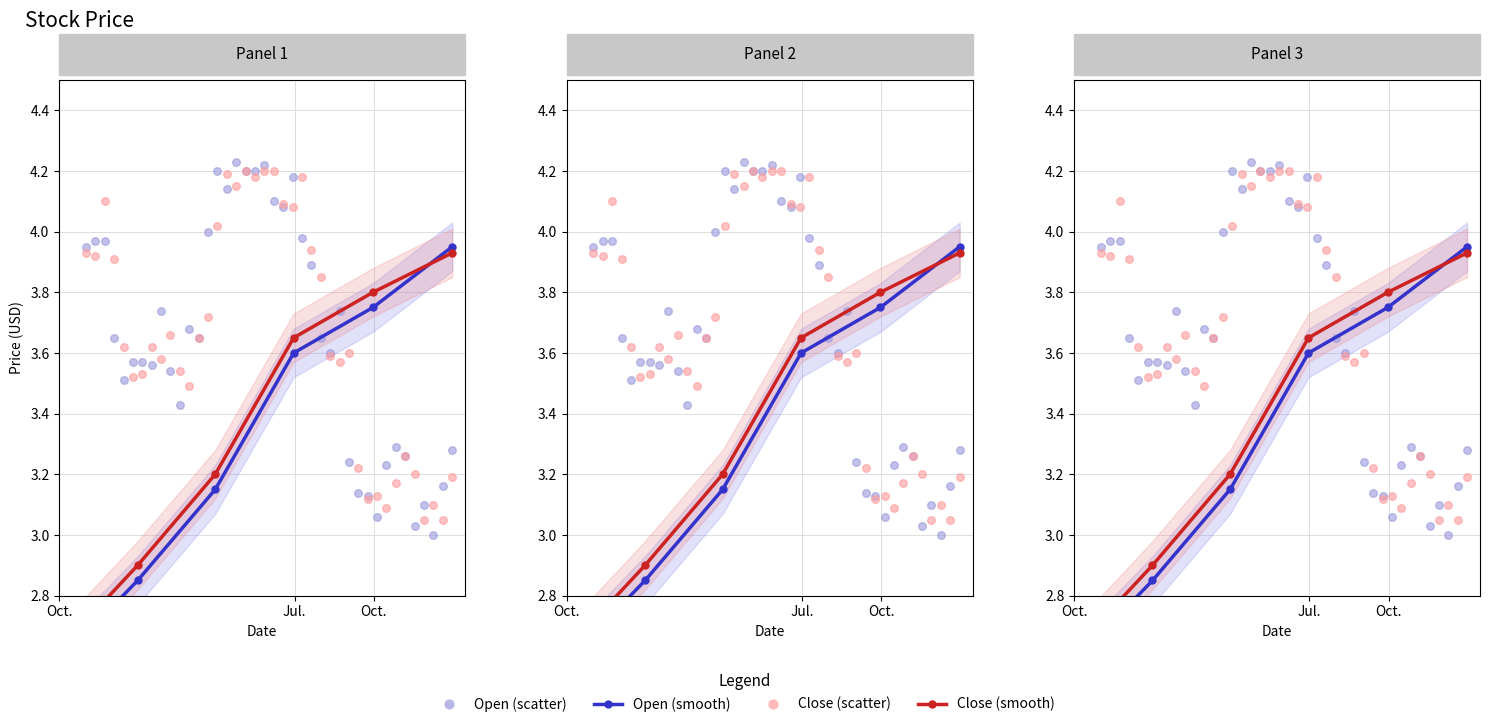

Which series has the widest spread of Y values?

Open